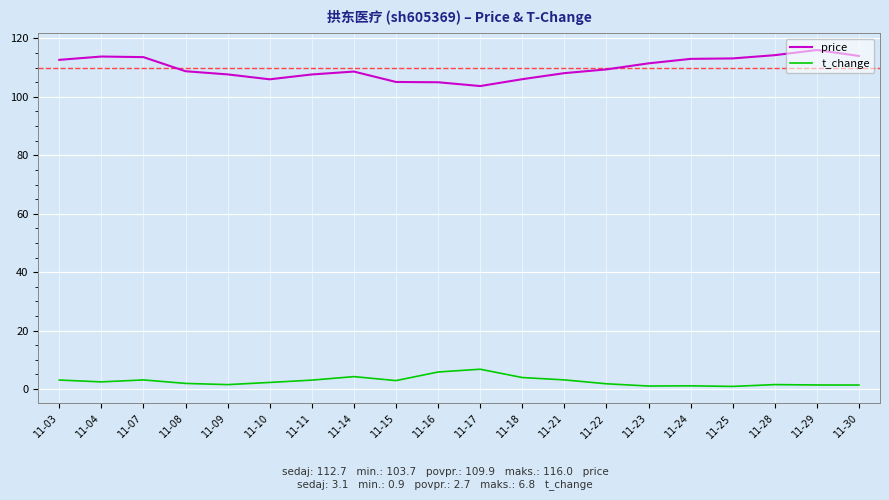

Between 11-21 and 11-30, which series saw the biggest shift?

price